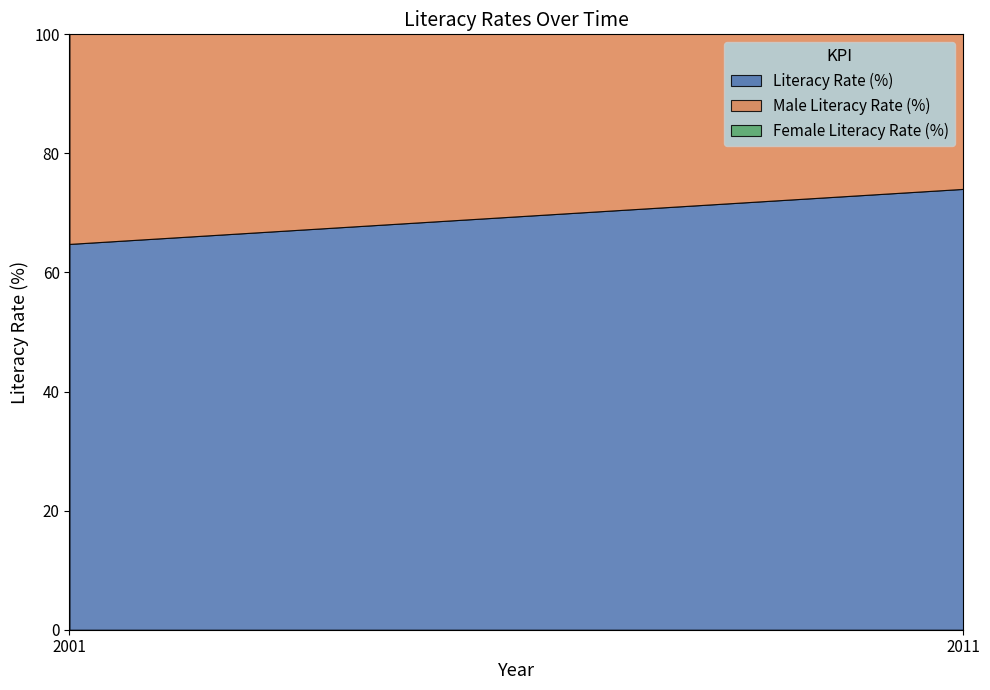

Reading right to left, extract all data points from this chart.

Literacy Rate (%): 2011=74.0	2001=64.8
Male Literacy Rate (%): 2011=82.1	2001=75.3
Female Literacy Rate (%): 2011=65.5	2001=53.7